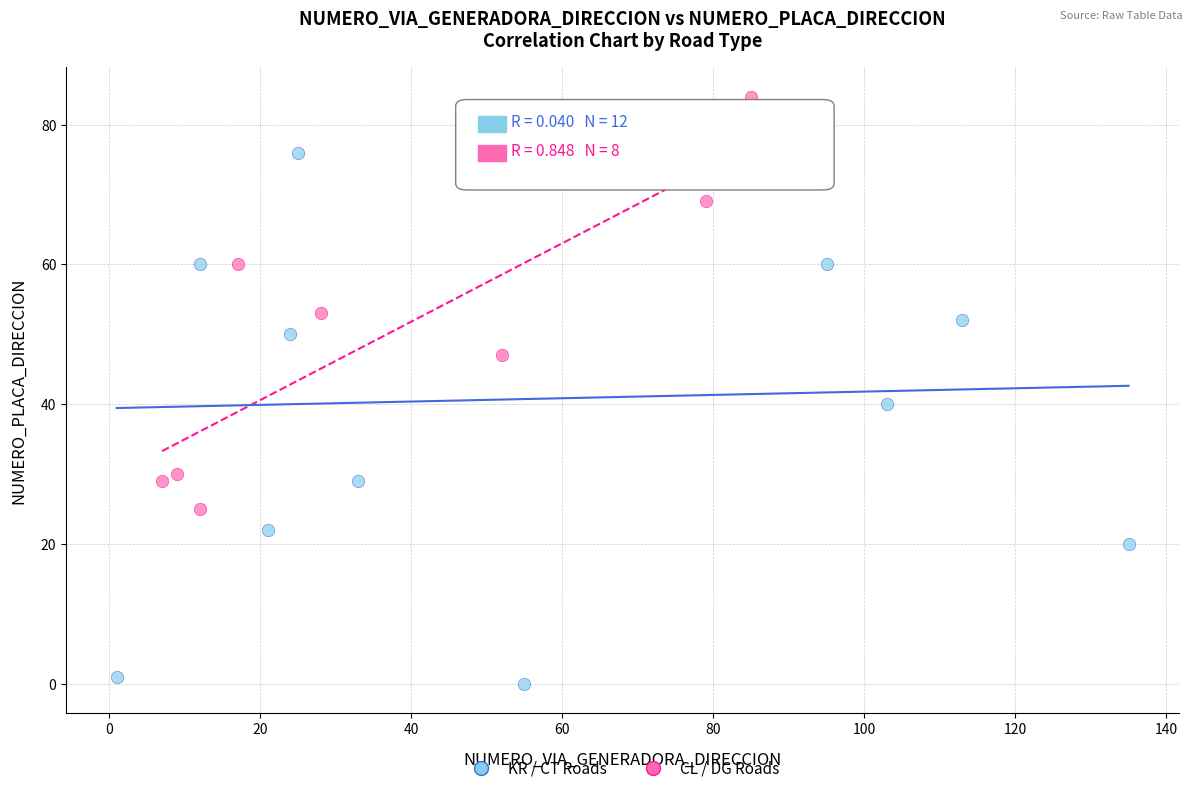

What are all the series names shown in the legend?

KR / CT Roads, CL / DG Roads